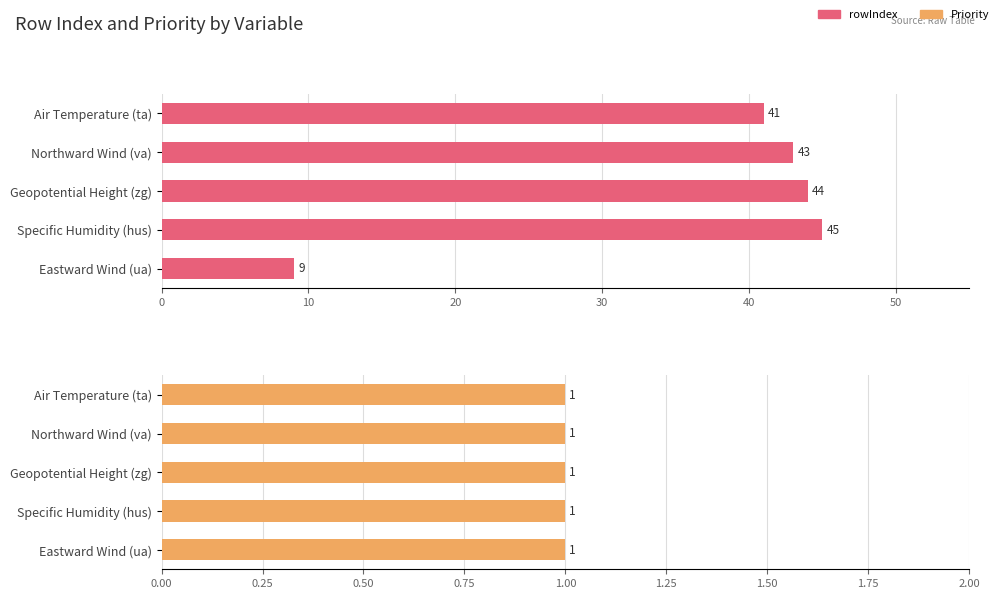

How many groups of bars are there?

5